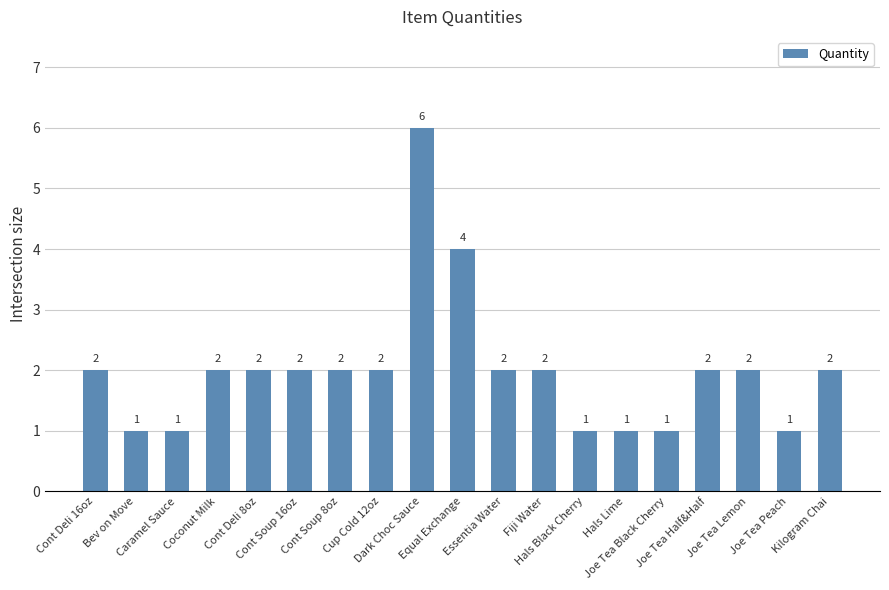

Reading left to right, extract all data points from this chart.

2	1	1	2	2	2	2	2	6	4	2	2	1	1	1	2	2	1	2